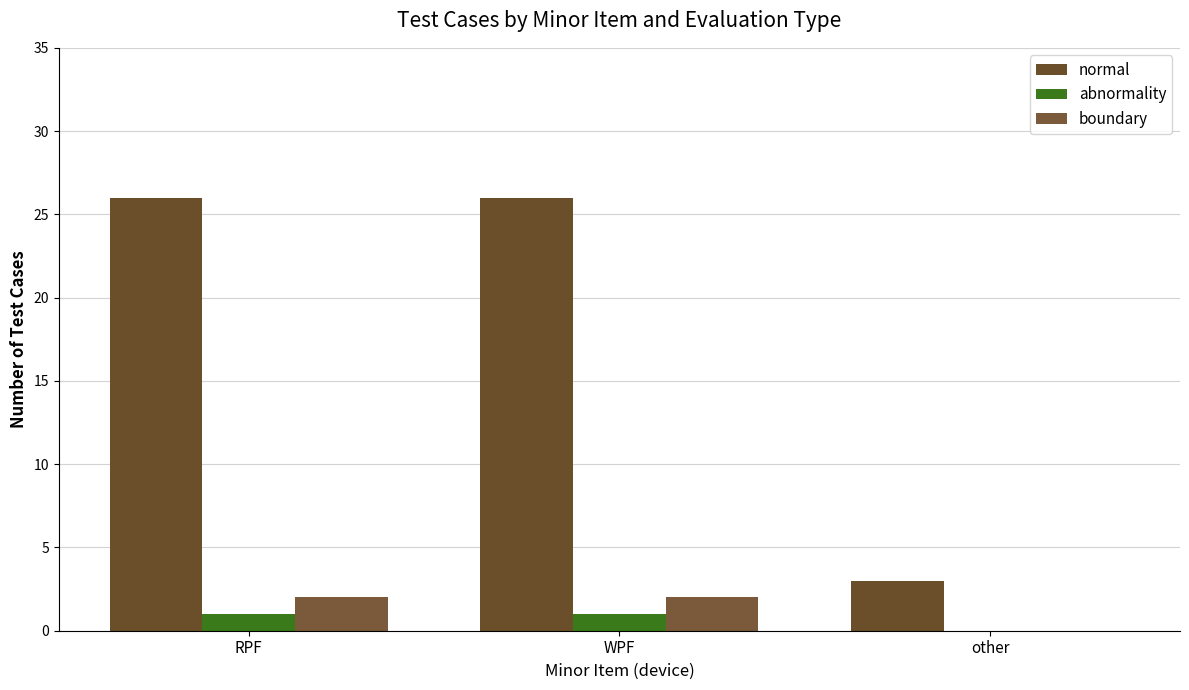

Reading left to right, extract all data points from this chart.

normal: 26	26	3
abnormality: 1	1	0
boundary: 2	2	0